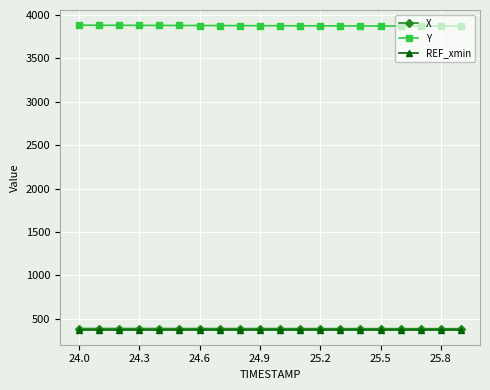

What is the minimum value shown in the chart?

374.3